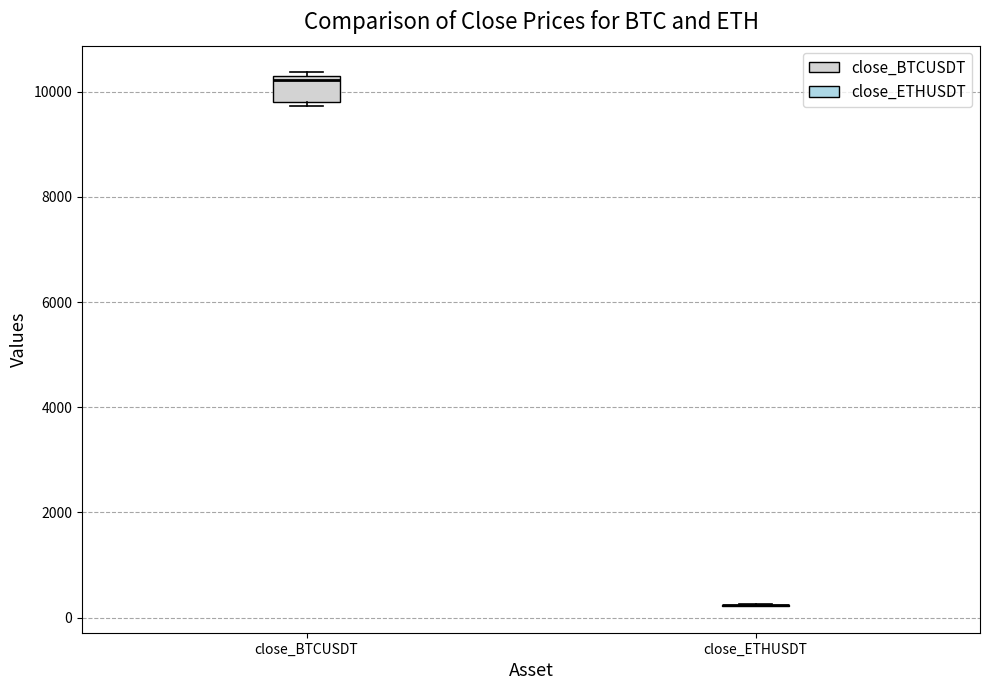

Which box is the tallest, from its lower edge to its upper edge?

close_BTCUSDT